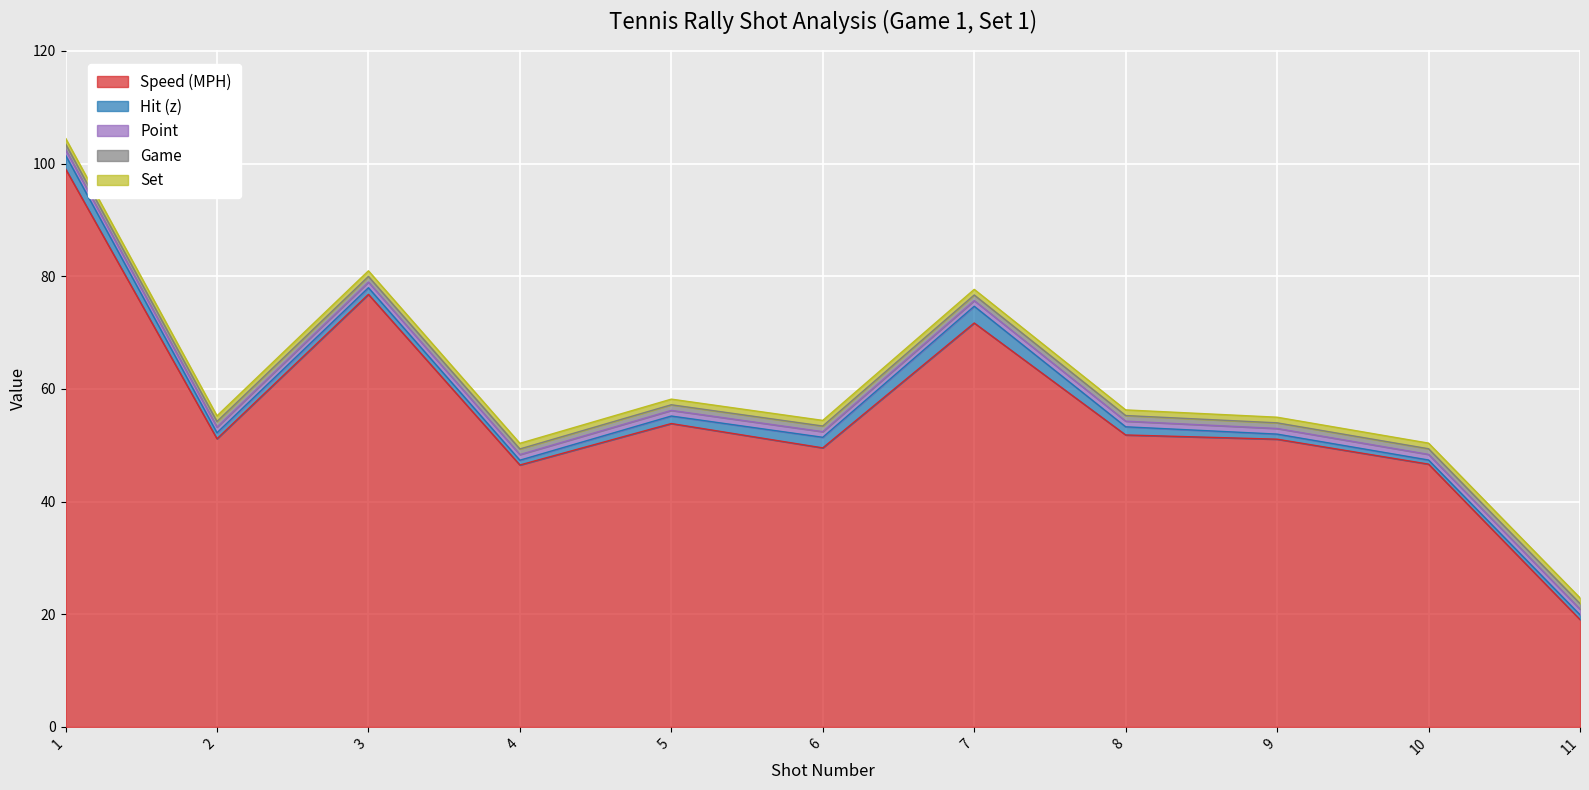

List the labels in order of Speed (MPH) value, smallest first.

11, 4, 10, 6, 9, 2, 8, 5, 7, 3, 1